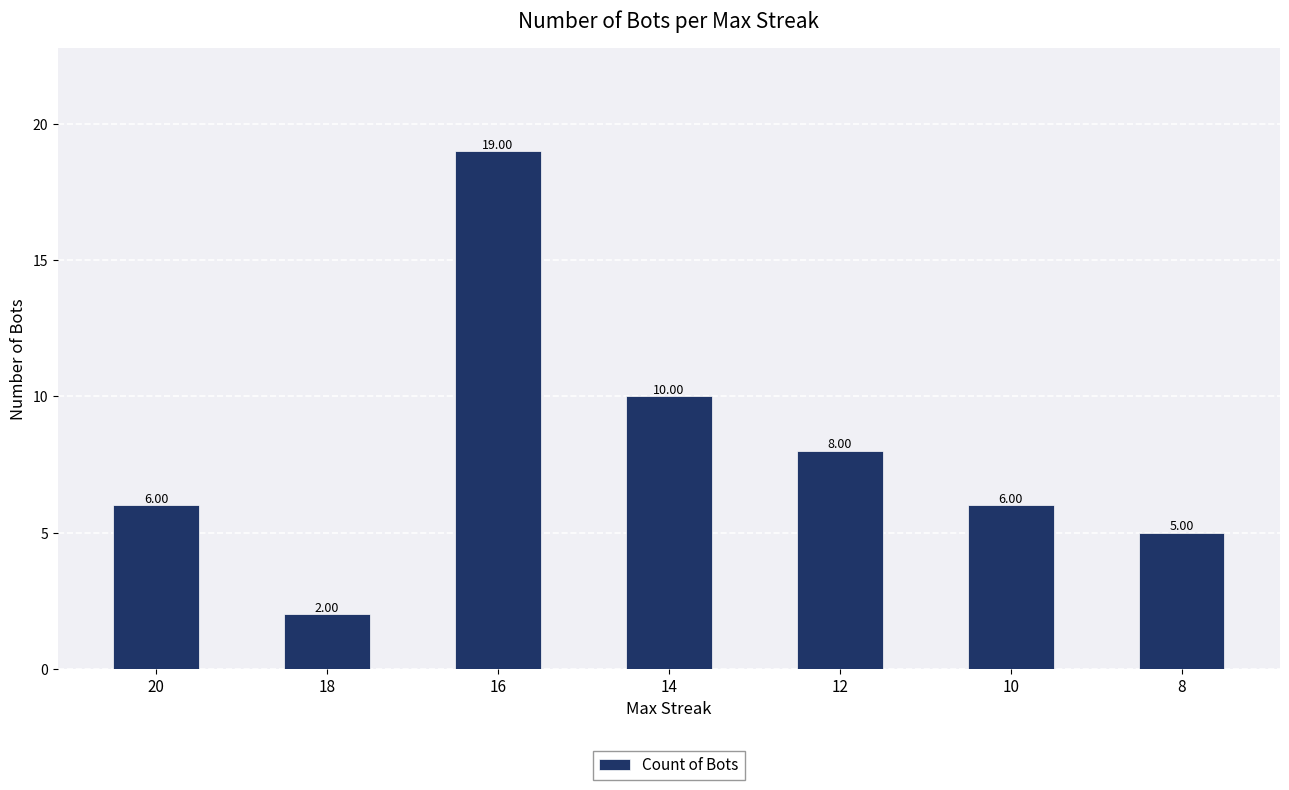

Between 8 and 10, which is larger?

10